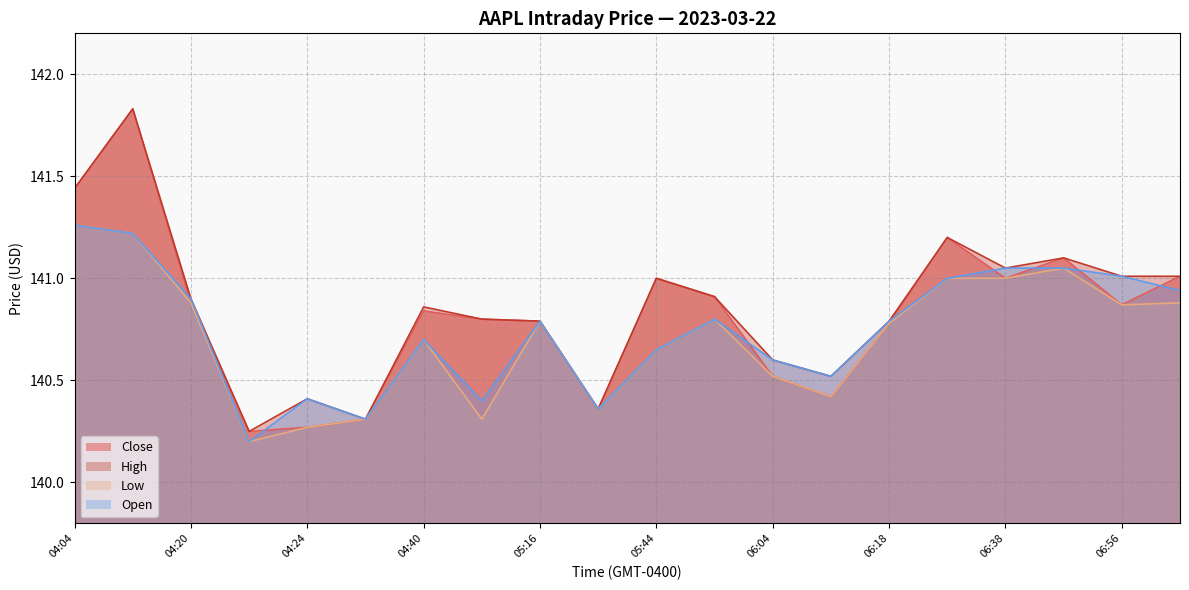

Count the number of data series in this chart.

4